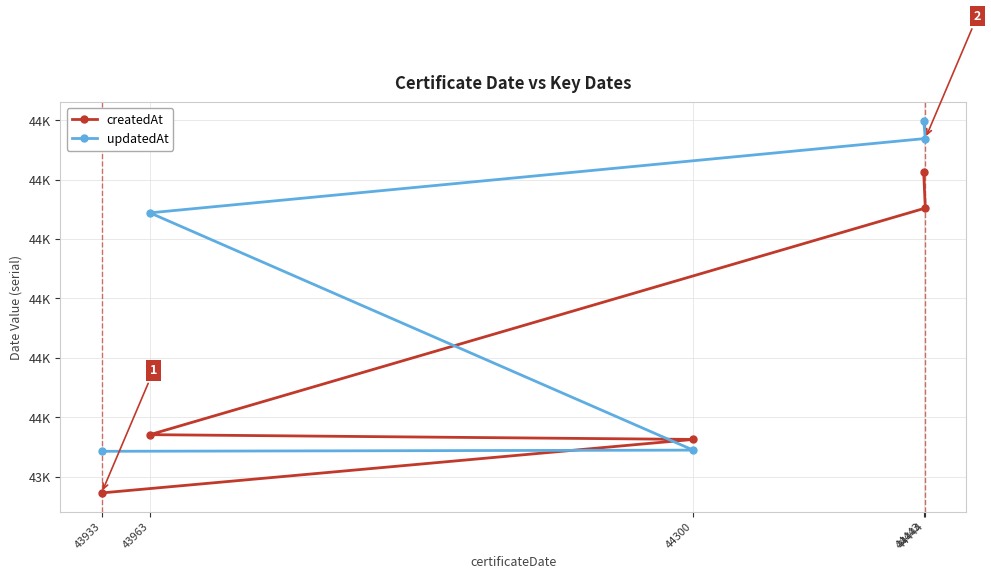

Reading left to right, what are all the values shown in this chart?

createdAt: 43933=43873	44300=43963	43963=43971	44444=44352	44443=44412
updatedAt: 43933=43943	44300=43945	43963=44344	44444=44469	44443=44499